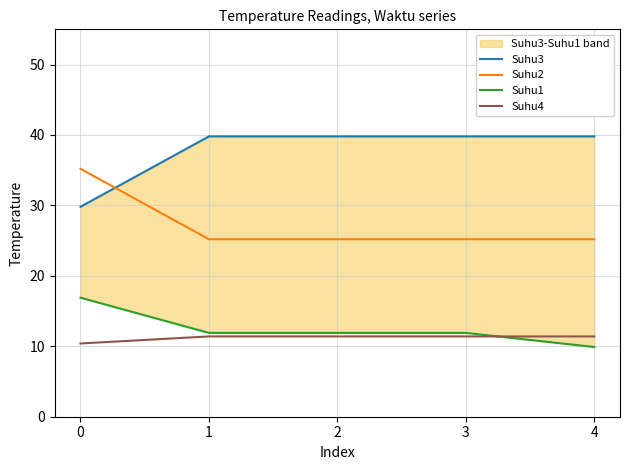

What is the maximum value for Suhu4?

11.4